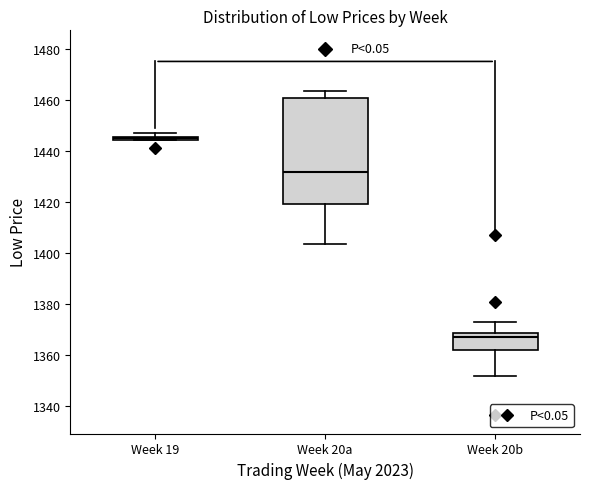

Where is the lower edge of the box for Week 19 on the y-axis? The values are not printed on the chart, so give them approximately, as read against the axis.

1444